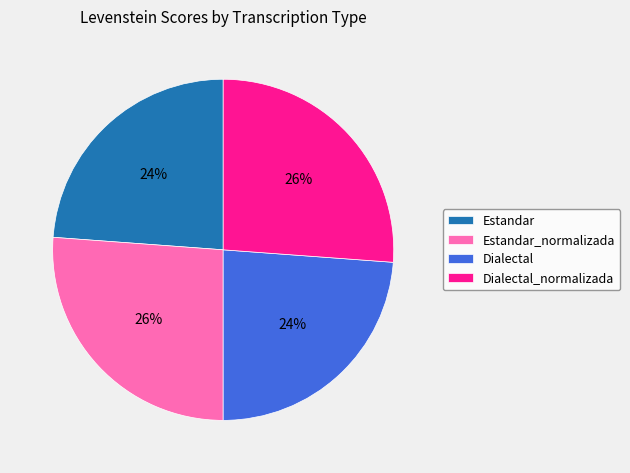

To the nearest percent, what percentage of the pie is Dialectal_normalizada?

26%